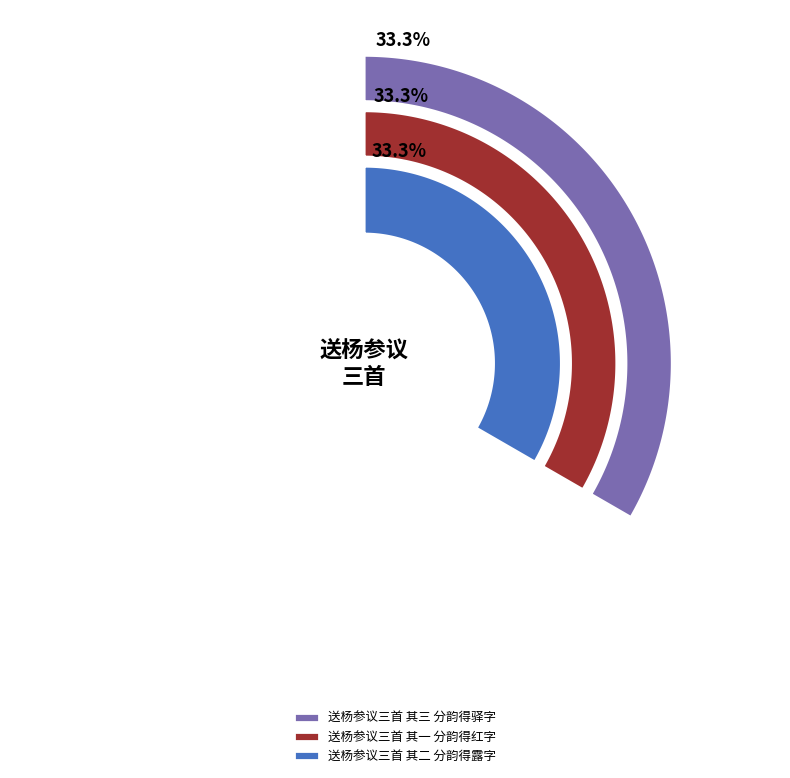

True or false: 送杨参议三首 其三 分韵得驿字 accounts for 33% of the total.

True